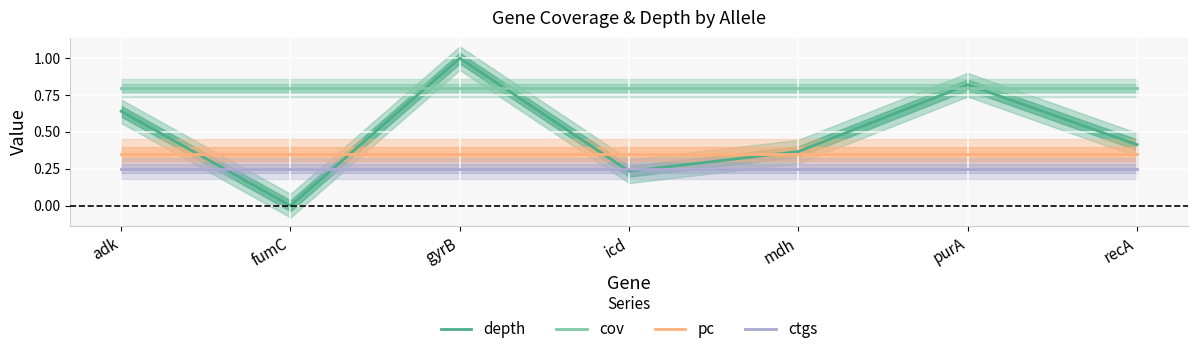

What is the label of the 3rd point from the right?

mdh